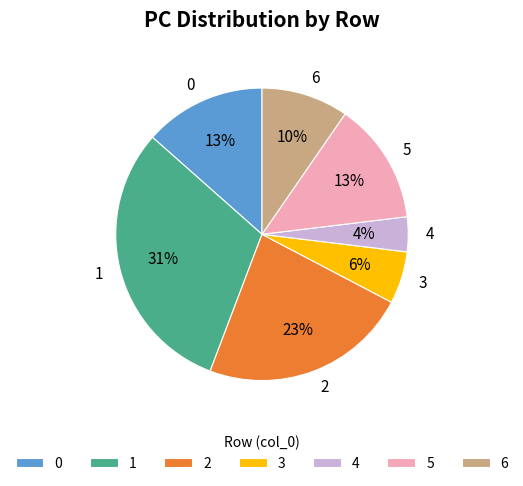

Does 4 represent more than half of the total?

No